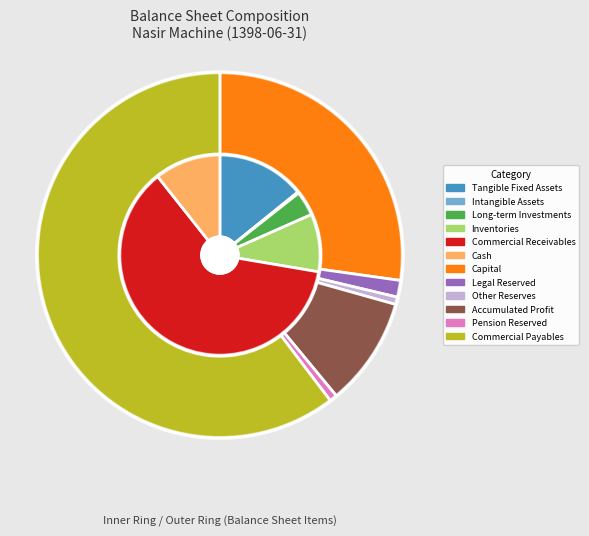

Is the sum of comercial_and_other_receivables and other_reserves greater than half?

No